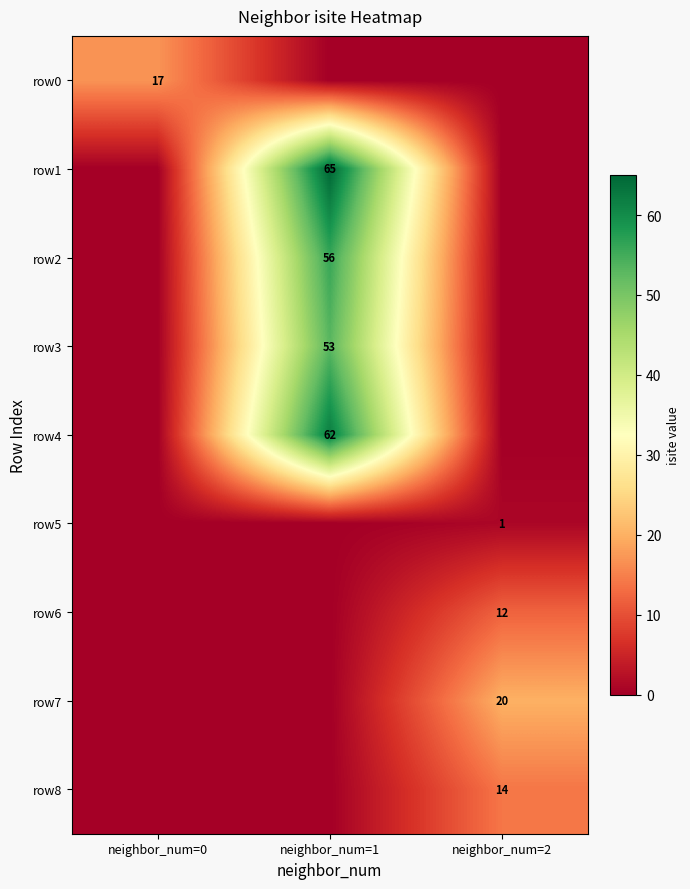

Between neighbor_num=0 and neighbor_num=2, which series saw the biggest shift?

row7